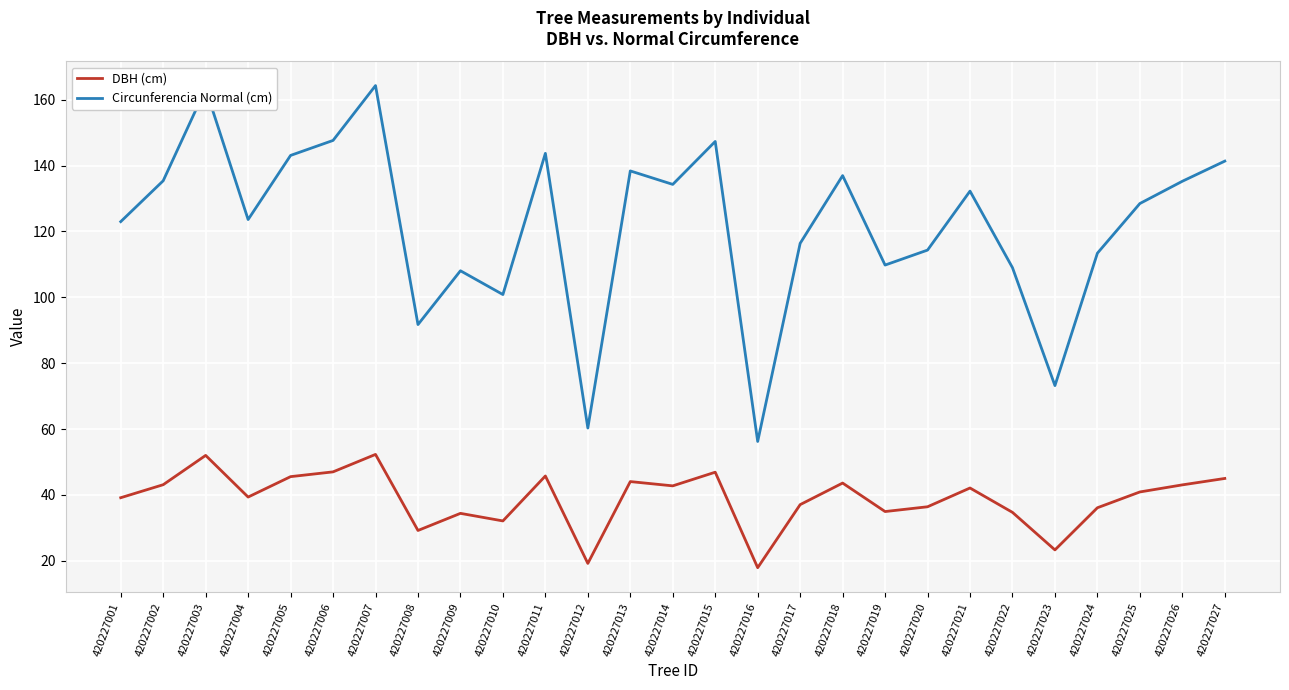

Is it true that Circunferencia Normal (cm) equals 58.9 at 420227017?

False